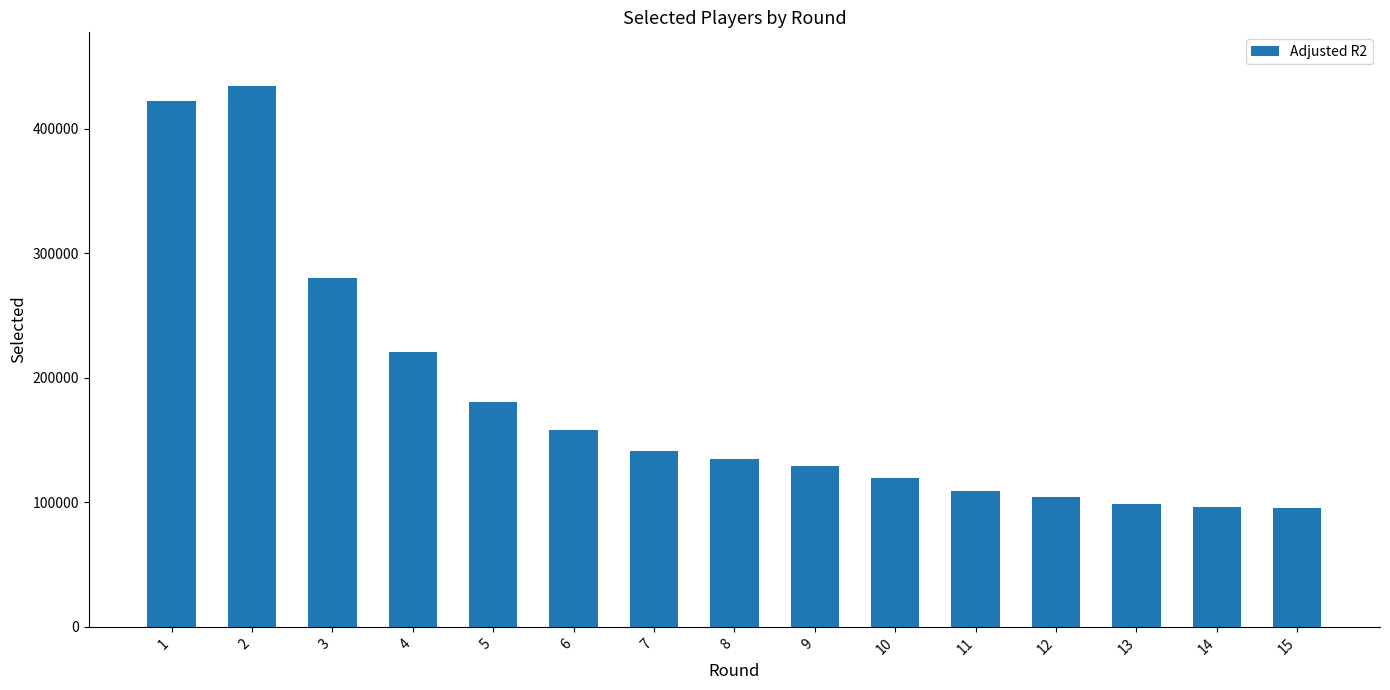

The value at 2 is 434106. True or false?

True